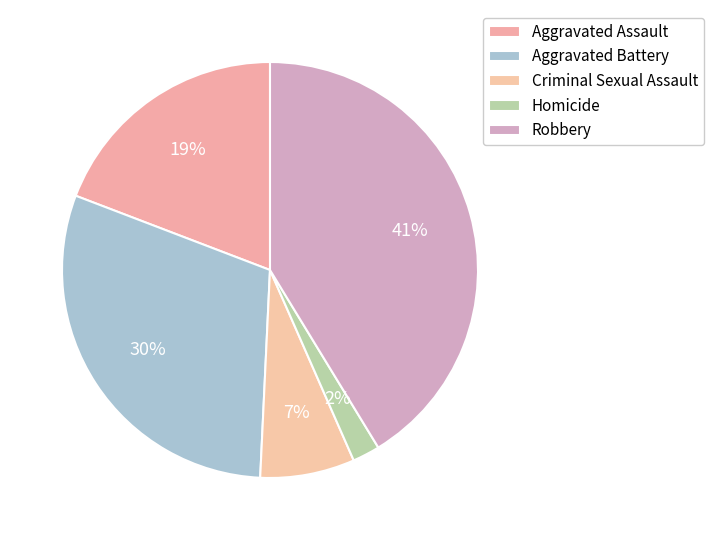

How many slices are in this pie chart?

5